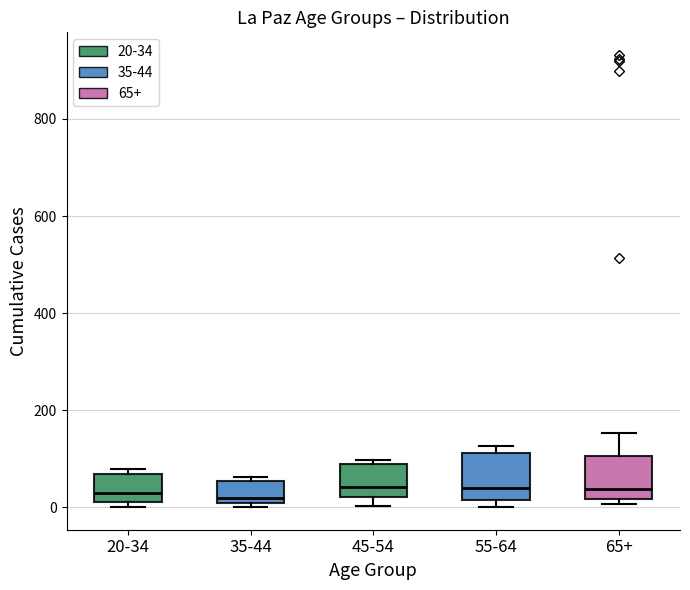

Reading left to right, transcribe this box plot: for each box, give where its median line is, the range the box spans, and where its two whiskers end, as read against the y-axis. The values are not printed on the chart, so give them approximately, as read against the axis.

20-34: median 20 (just above the box's lower edge), box 20 to 60, whiskers 0 to 80
35-44: median 20, box 0 to 60, whiskers 0 (just below the box's lower edge) to 60 (just above the box's upper edge)
45-54: median 40, box 20 to 80, whiskers 0 to 100
55-64: median 40, box 20 to 120, whiskers 0 to 120 (just above the box's upper edge)
65+: median 40, box 20 to 100, whiskers 0 to 160